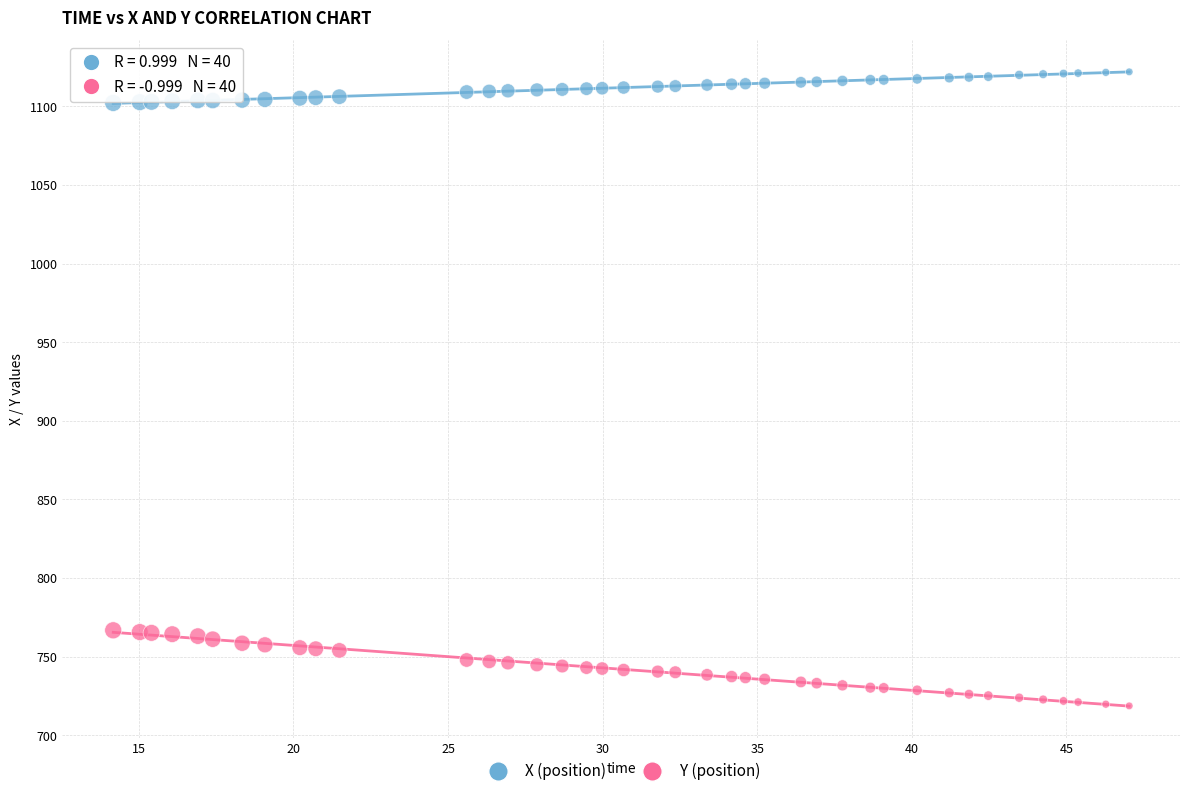

Across all data points, what is the range of X values (max minus min)?

32.9